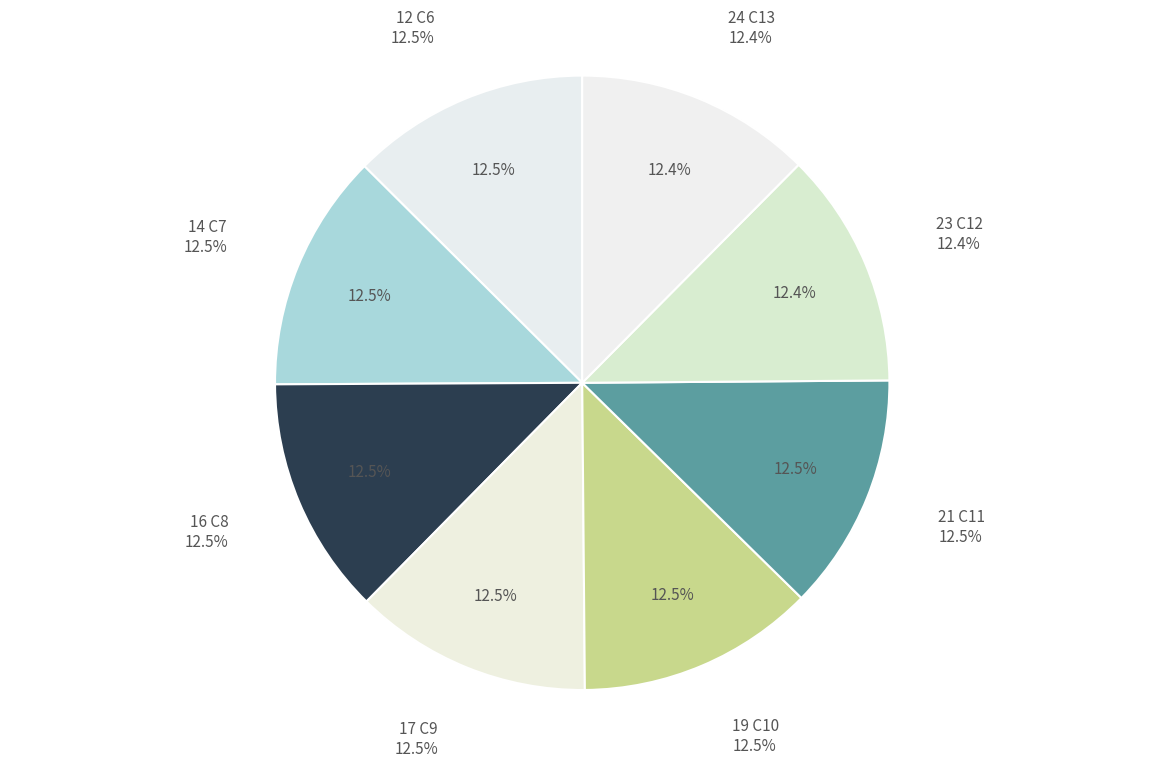

Count the number of slices in the pie.

8